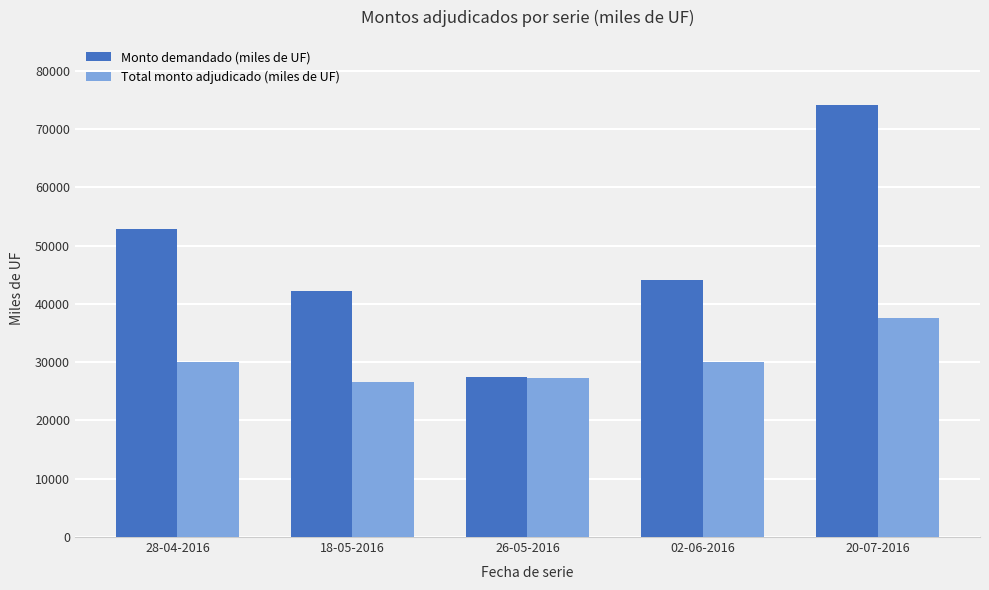

What is the label of the 2nd bar from the left?

18-05-2016